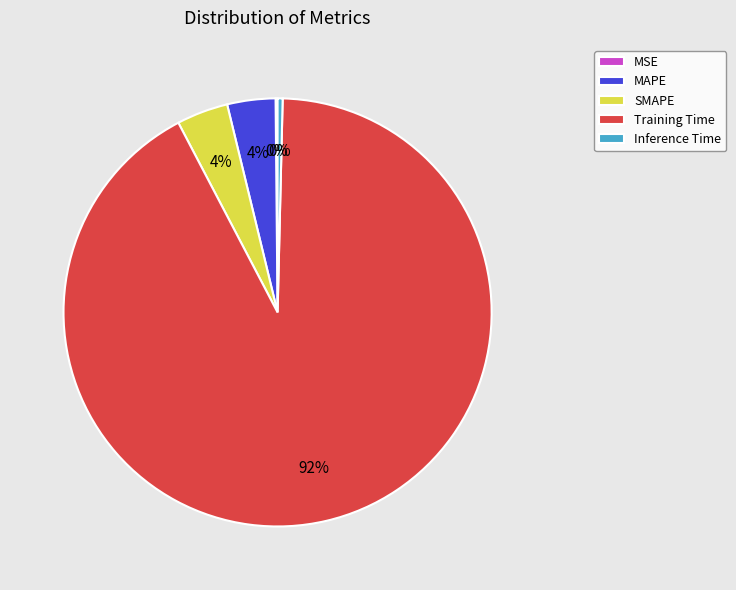

Which has a higher value, Inference Time or MAPE?

MAPE